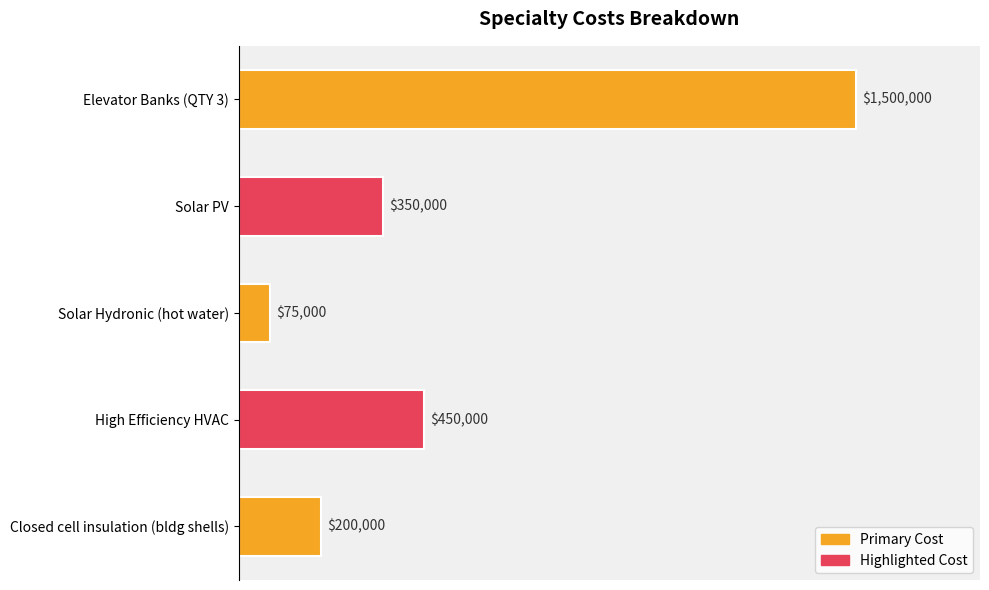

What is the average value?

515000